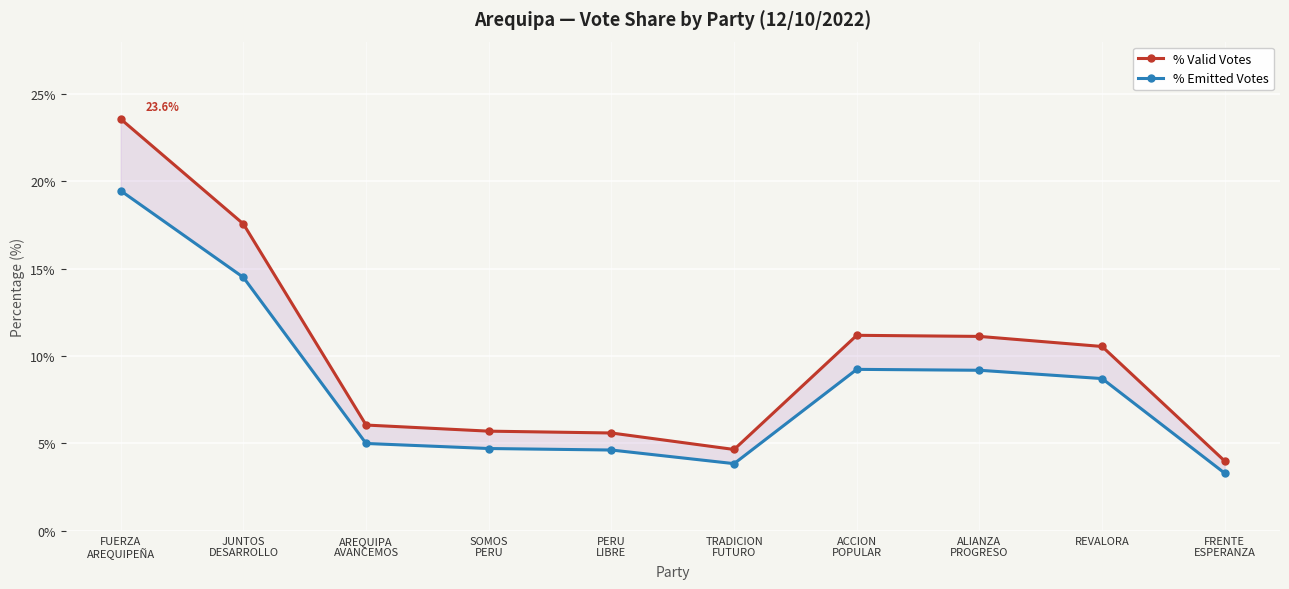

Between AREQUIPA
AVANCEMOS and ACCION
POPULAR, which series saw the biggest shift?

% Valid Votes